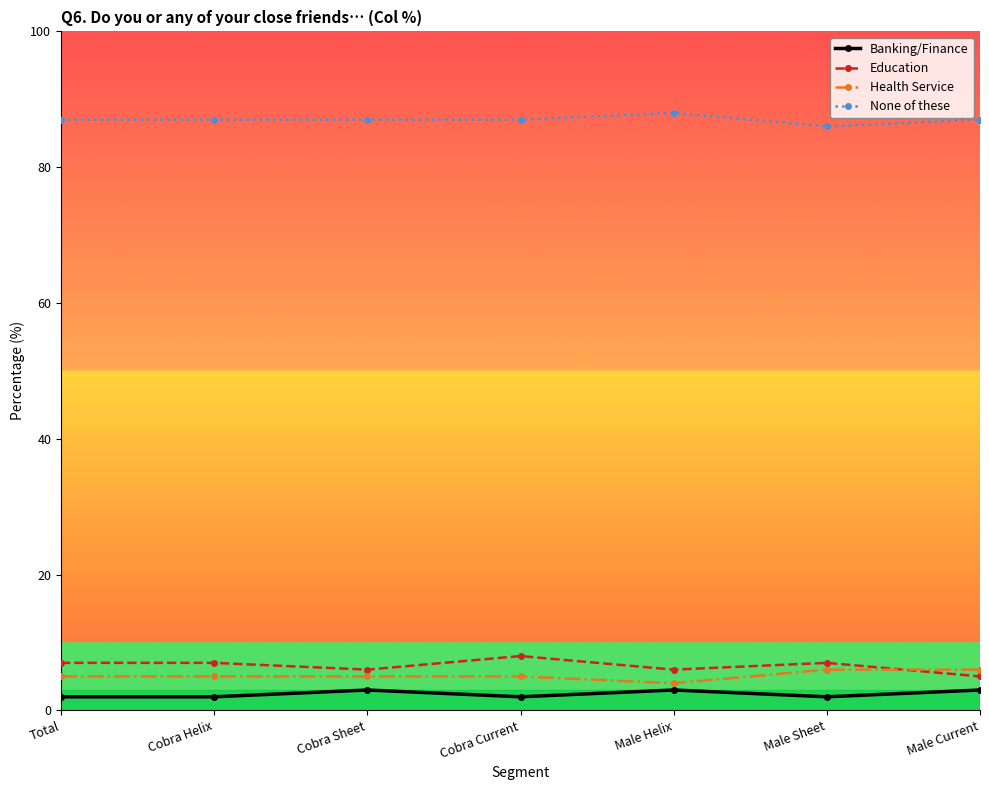

True or false: Banking/Finance and None of these cross at least once.

False